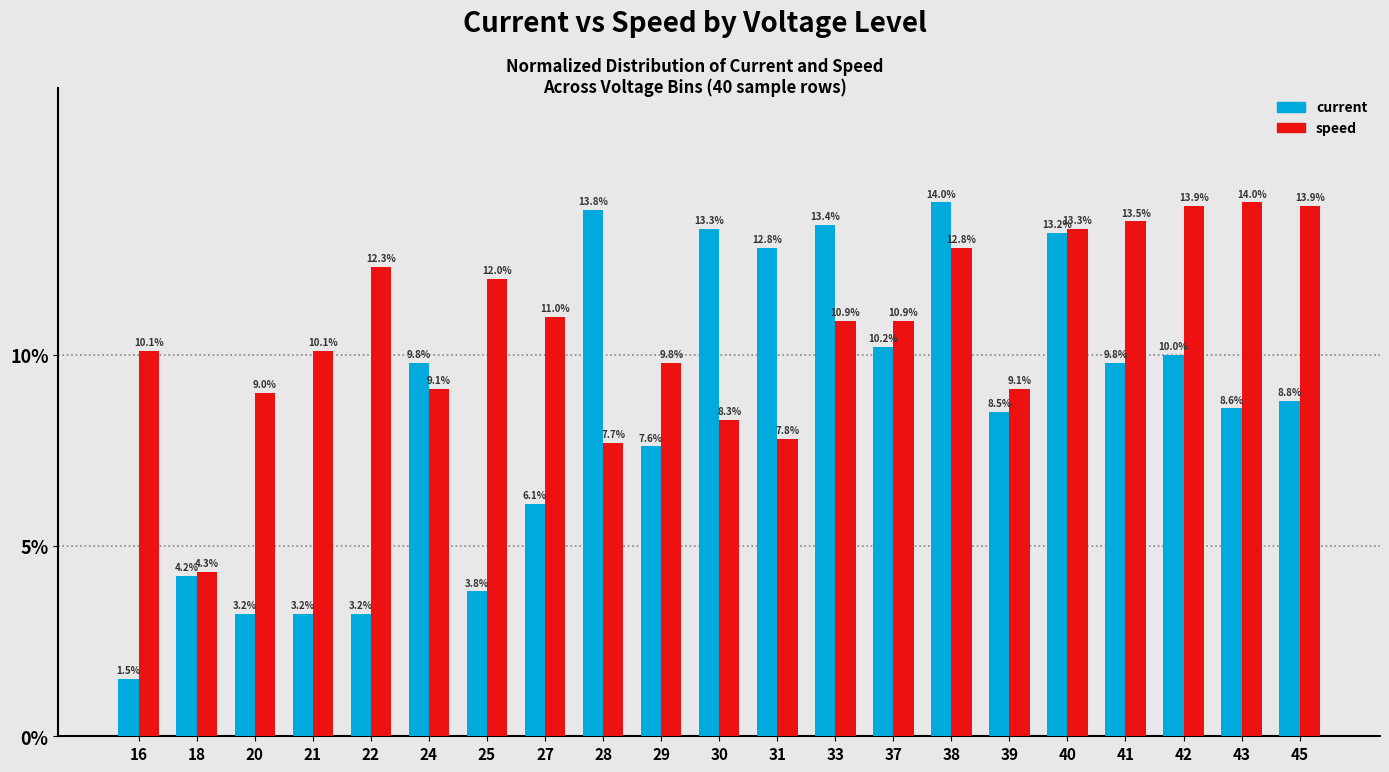

At 20, list the series in order from smallest to largest.

current, speed